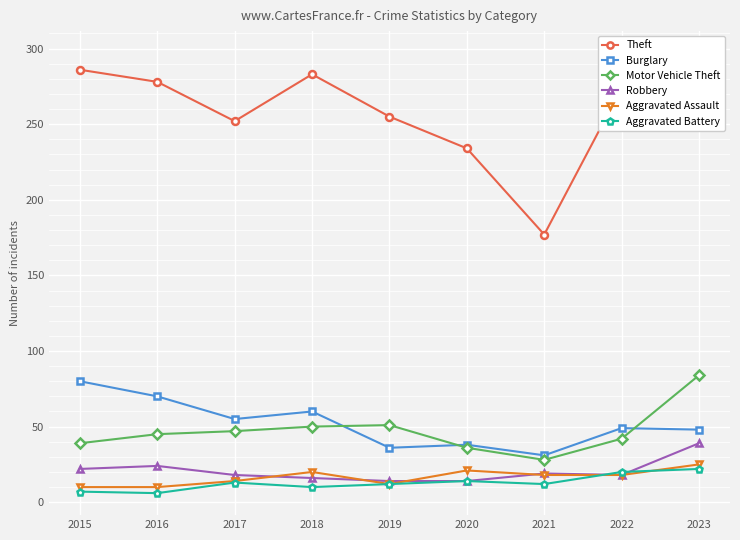

How many categories are shown in the chart?

9